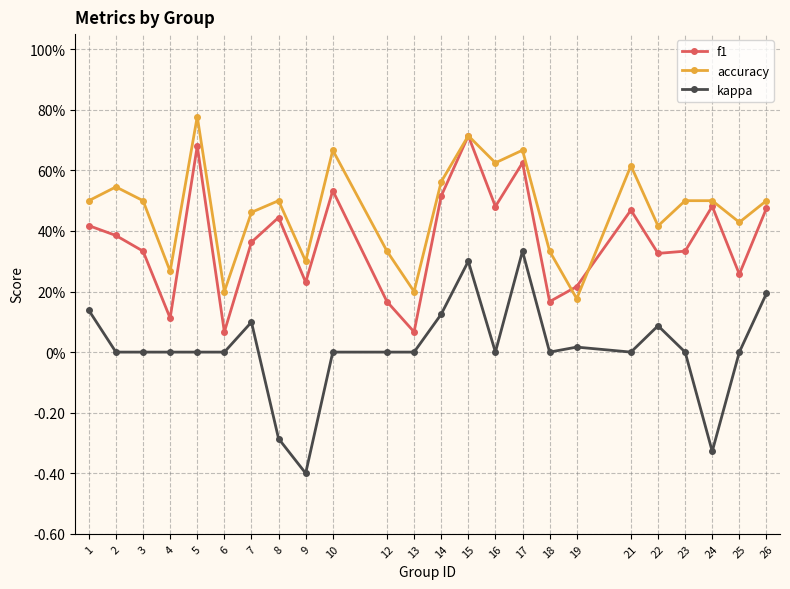

Where is f1 nearest to the value 0?

6